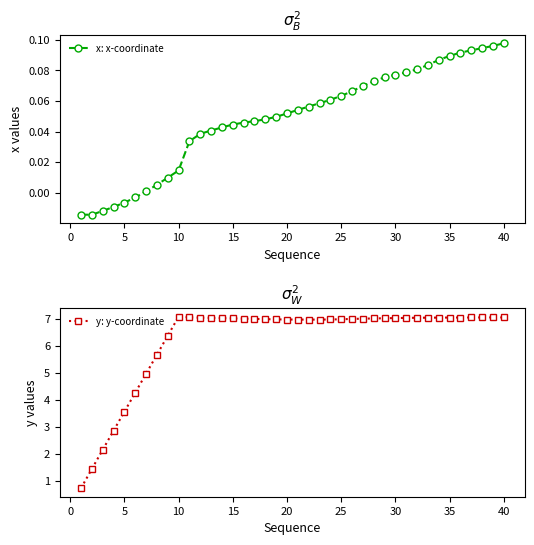

What is the difference between the second highest and minimum values in the x: x-coordinate series?

0.1